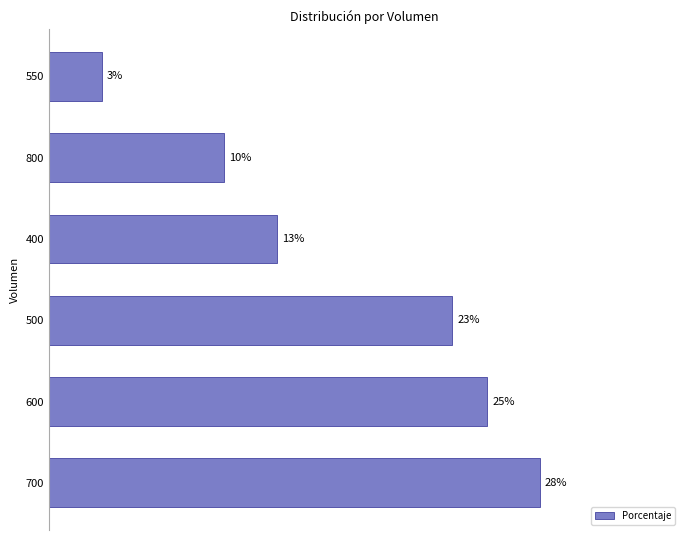

Are the bars grouped side by side (vs. stacked)?

No